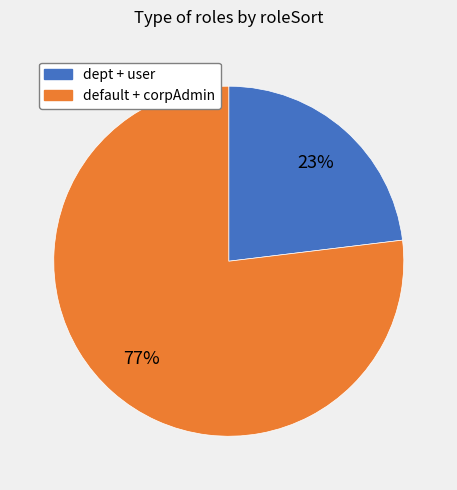

To the nearest percent, what is the difference between the largest and smallest slice percentages?

54%